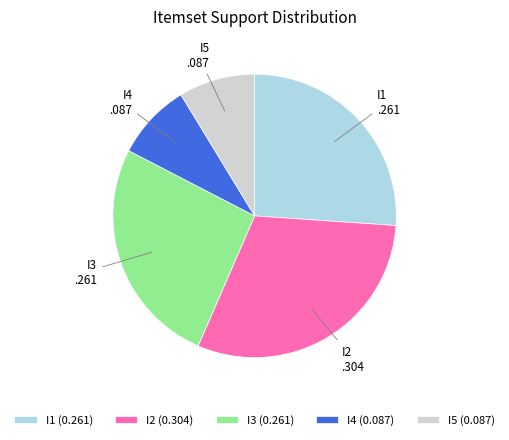

Combined, do I4 and I3 account for over 50%?

No